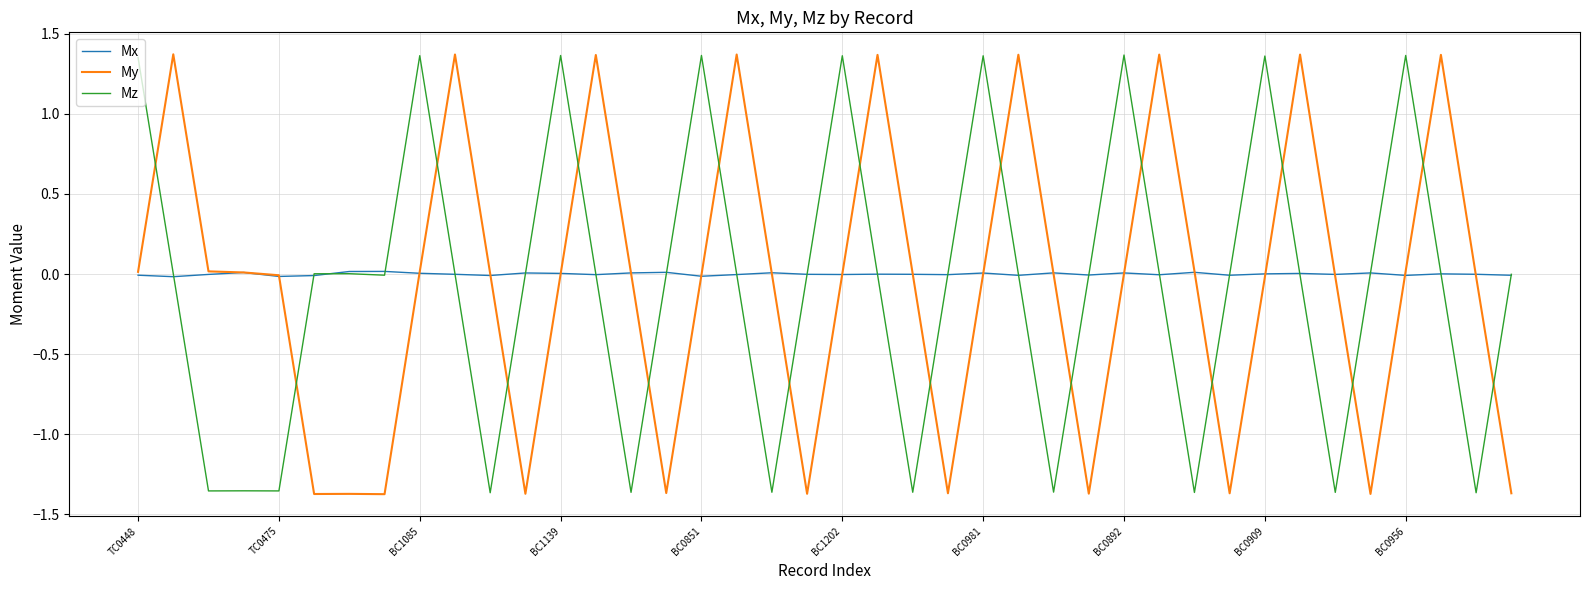

What are all the series names shown in the legend?

Mx, My, Mz